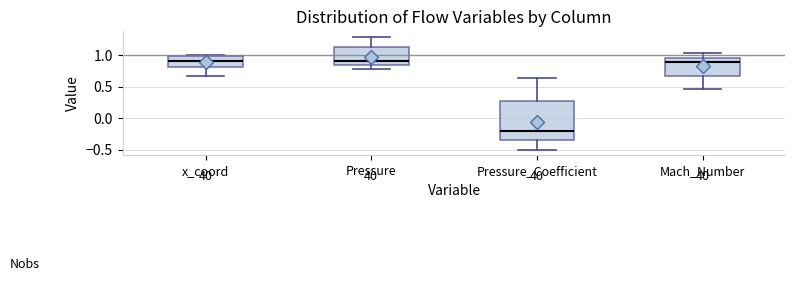

Where does the upper whisker of the box for Pressure end on the y-axis? The values are not printed on the chart, so give them approximately, as read against the axis.

1.30